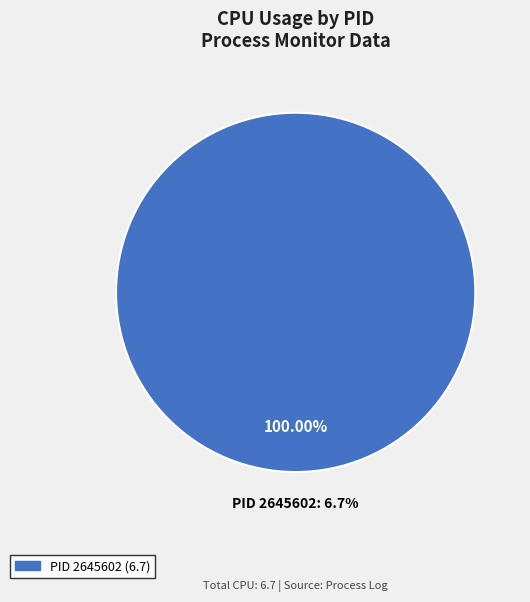

Combined, do 2645602 and 2645537 account for over 50%?

Yes